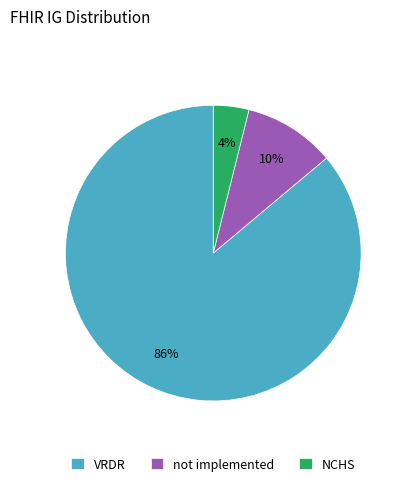

To the nearest percent, what percentage of the pie is VRDR?

86%